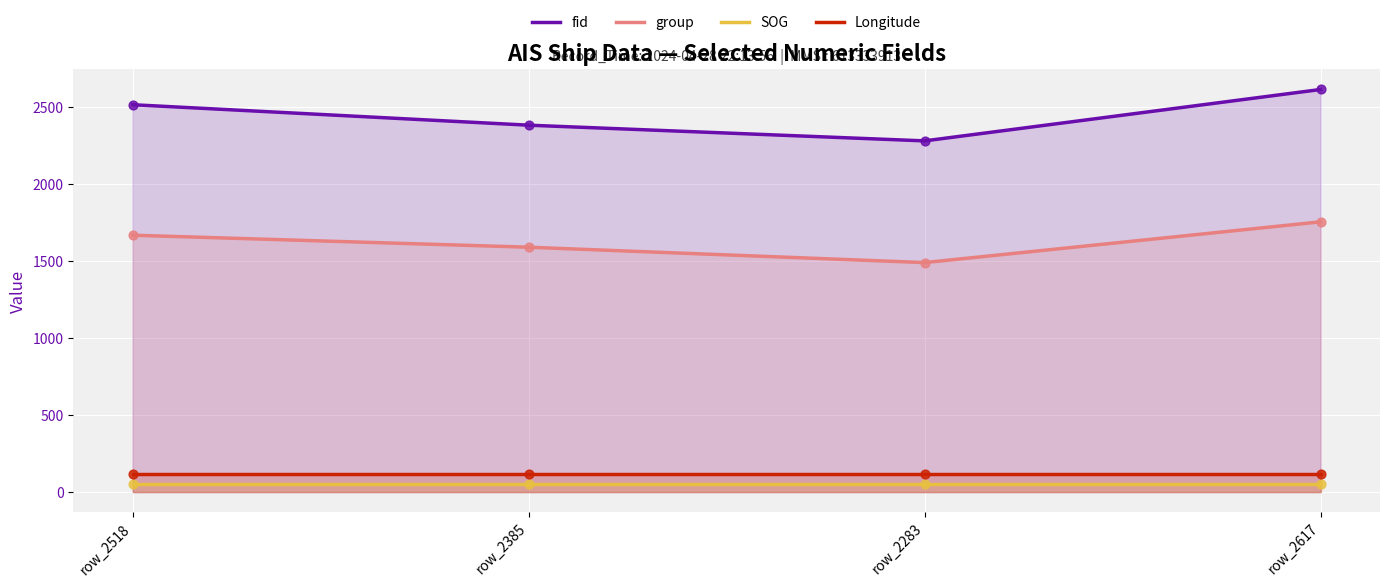

Which series contains the highest Y value?

fid